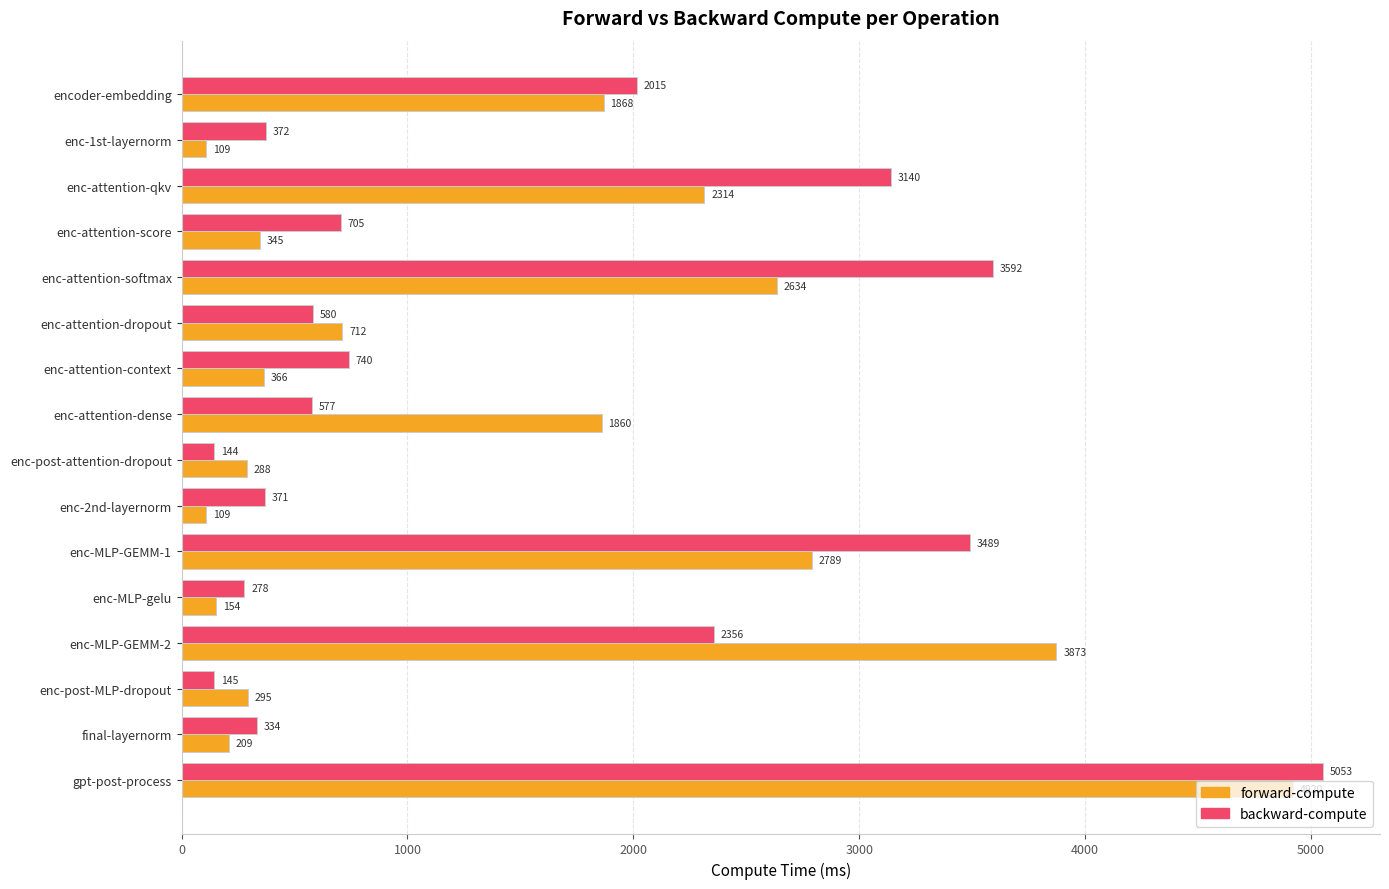

How many data points does each series have?

16